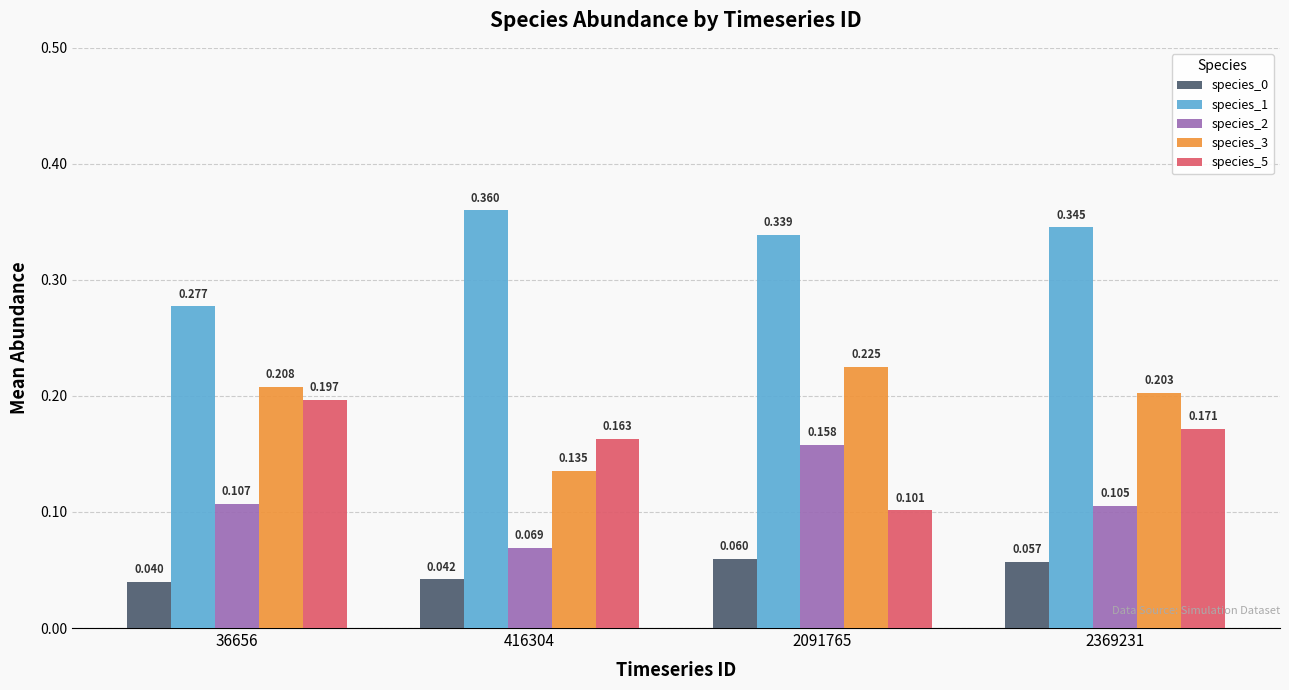

Is the value of species_1 at 416304 greater than the value of species_2 at 2091765?

Yes